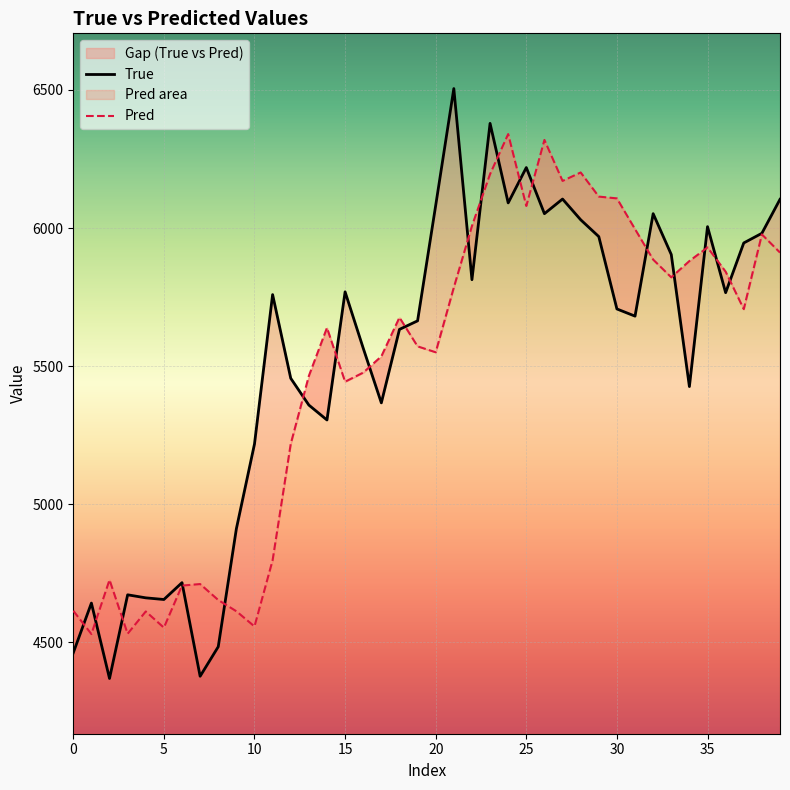

Does the chart display data point markers on the line(s)?

No